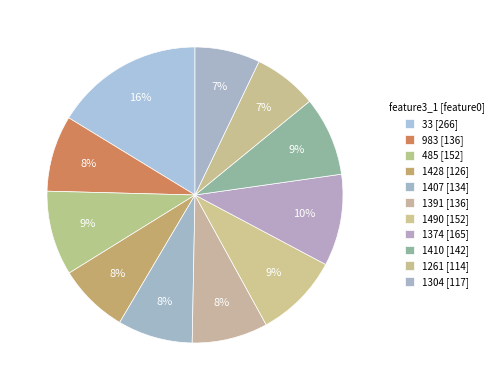

Is 1374 the majority of the pie?

No